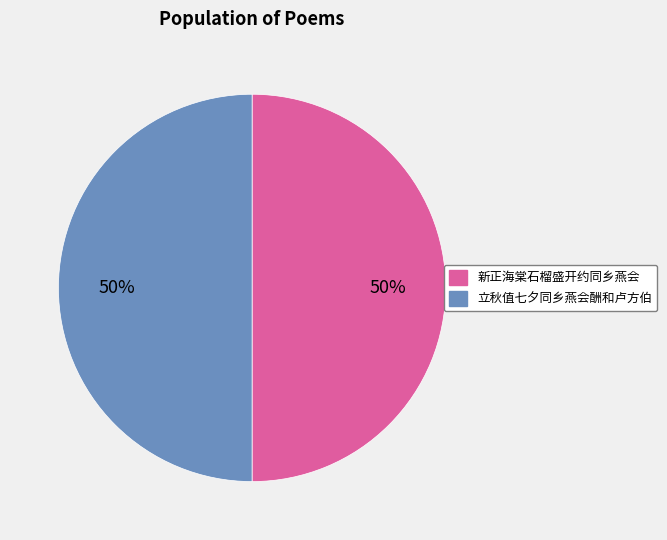

The 立秋值七夕同乡燕会酬和卢方伯 slice represents 50% of the pie. True or false?

True